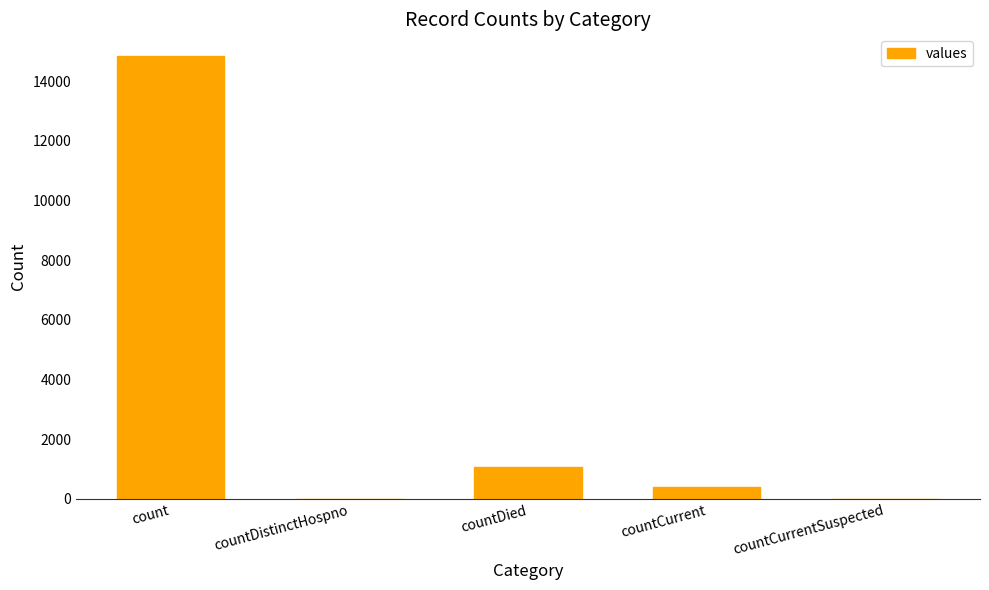

How many data points does each series have?

5